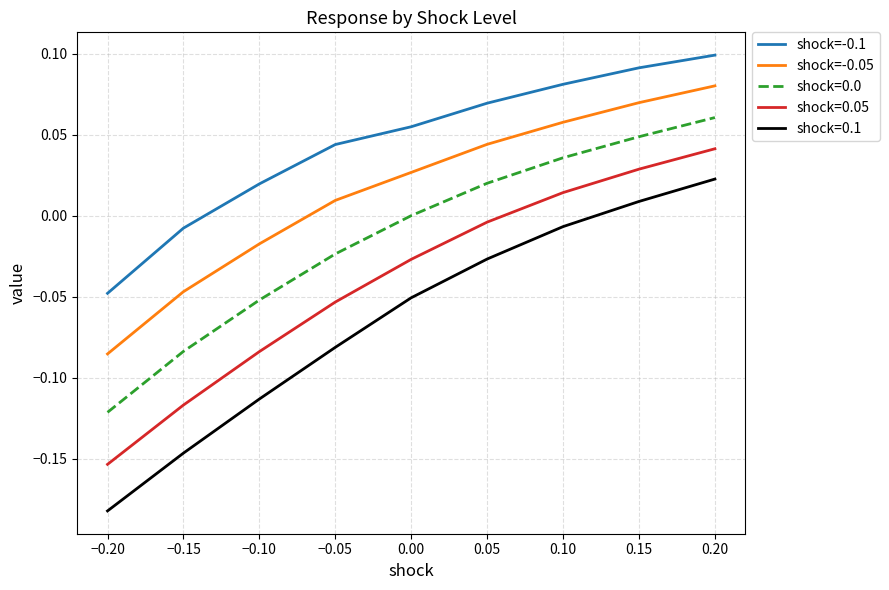

The value of shock=-0.1 at −0.20 is -0.0. True or false?

True